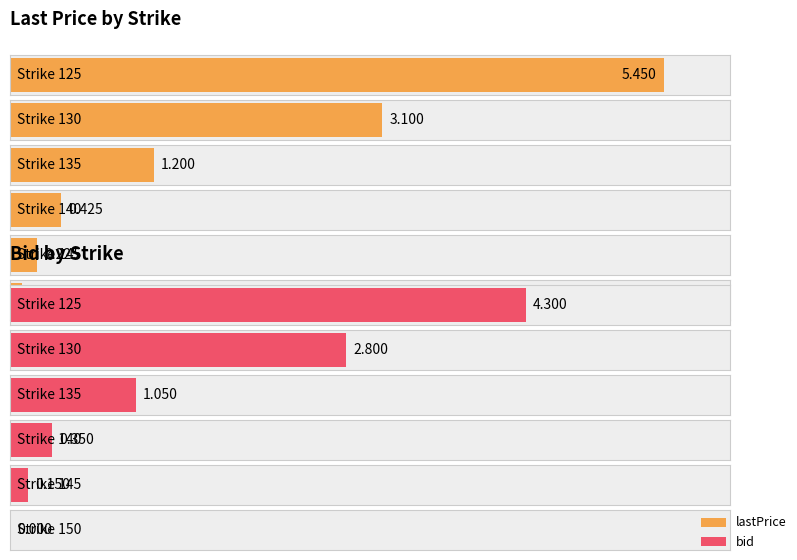

Is the value of bid at 145 greater than the value of lastPrice at 145?

No